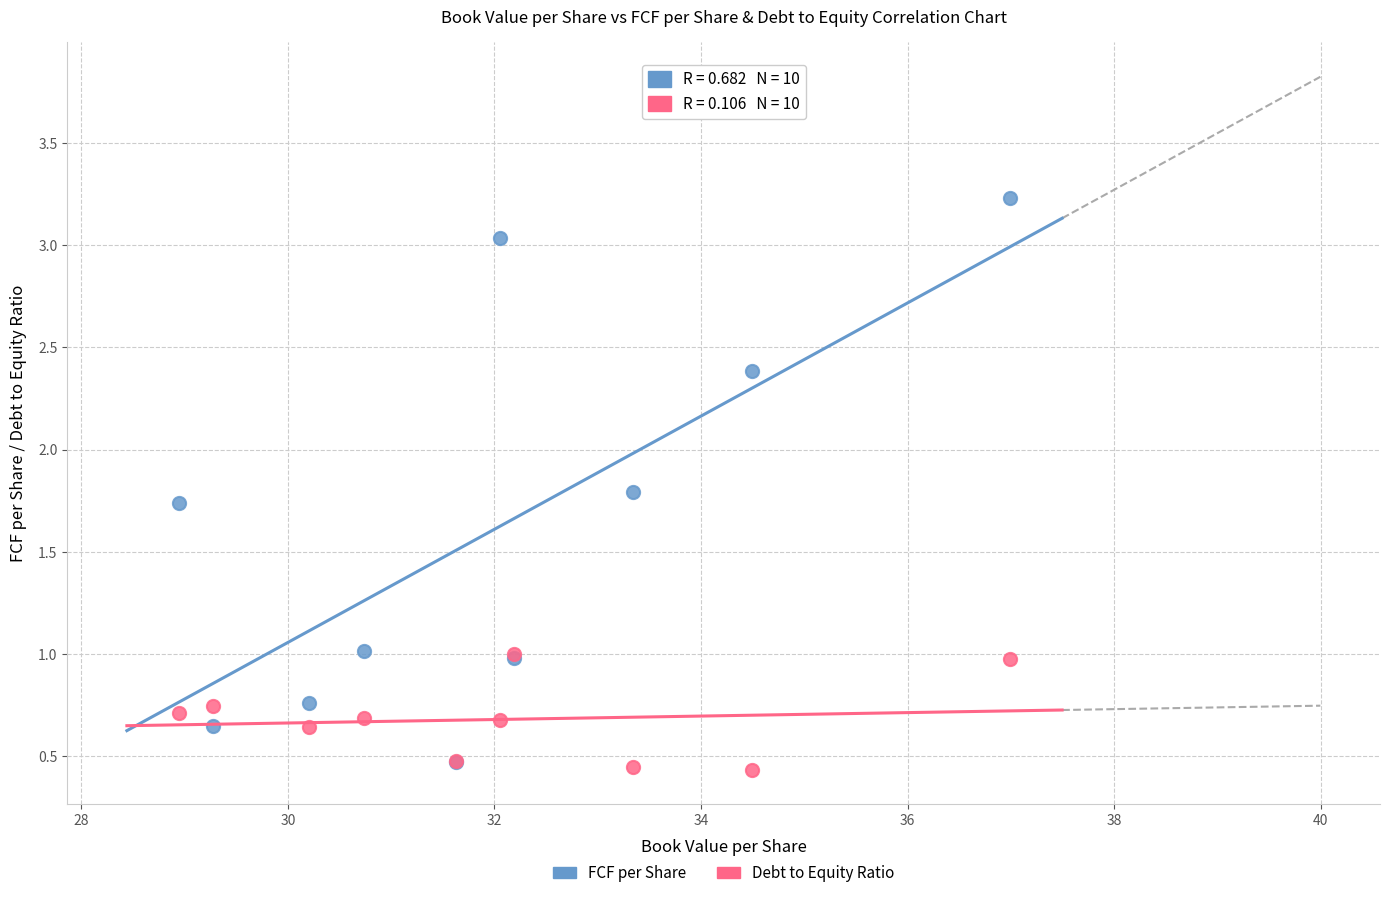

Which series has the largest Y range (max minus min)?

FCF per Share